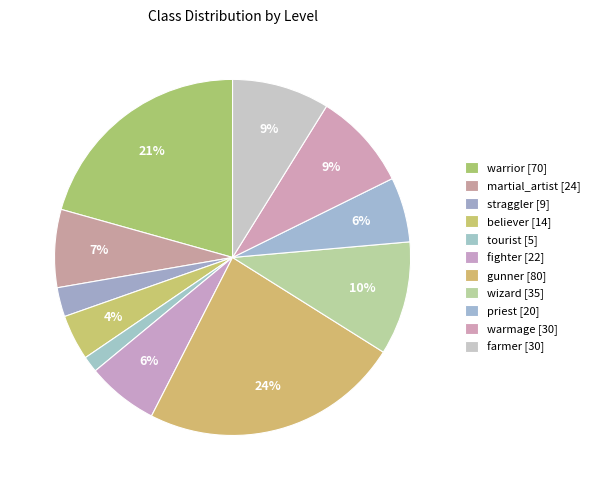

Does warmage account for over 50% of the chart?

No